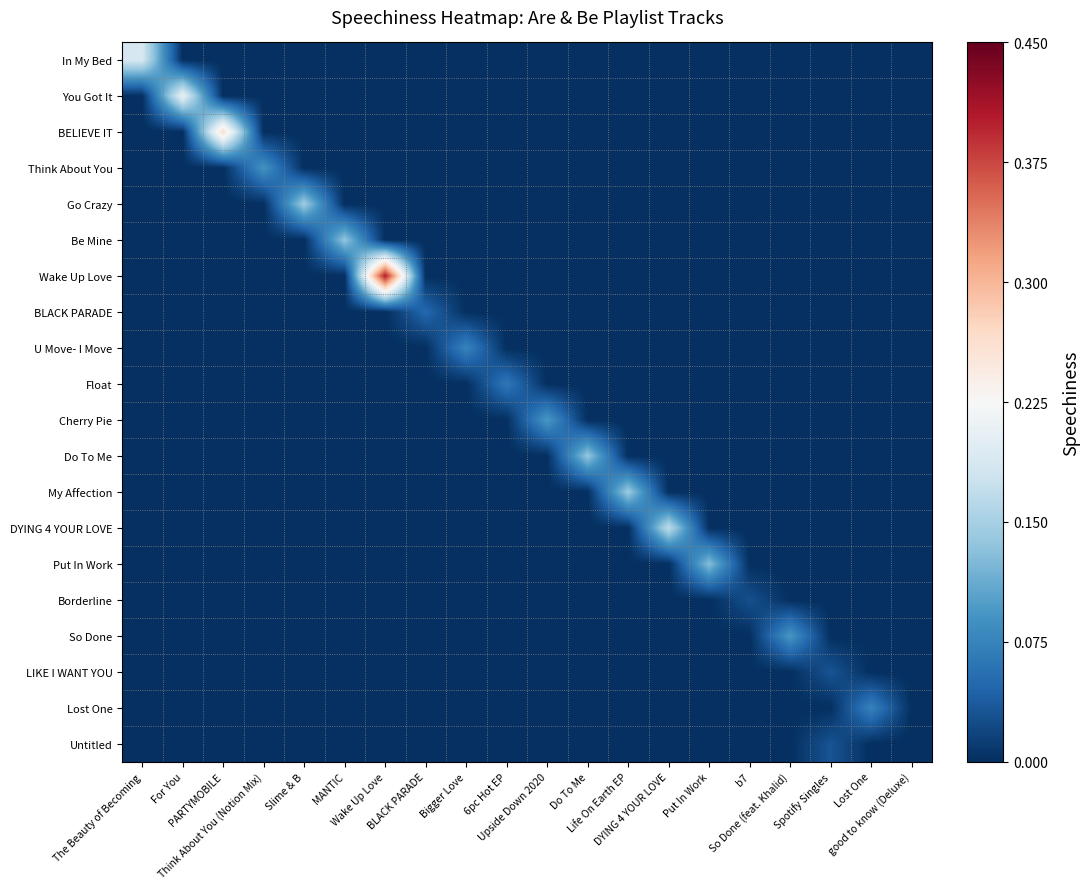

Which label corresponds to the largest value in the chart?

Wake Up Love